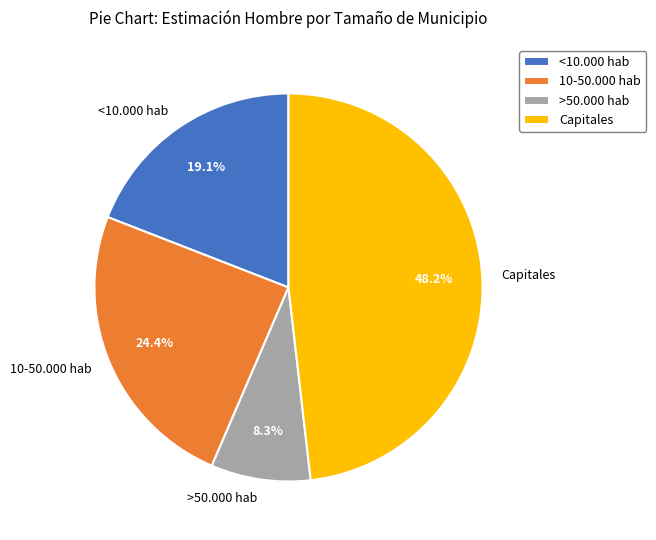

Does >50.000 hab represent more than half of the total?

No